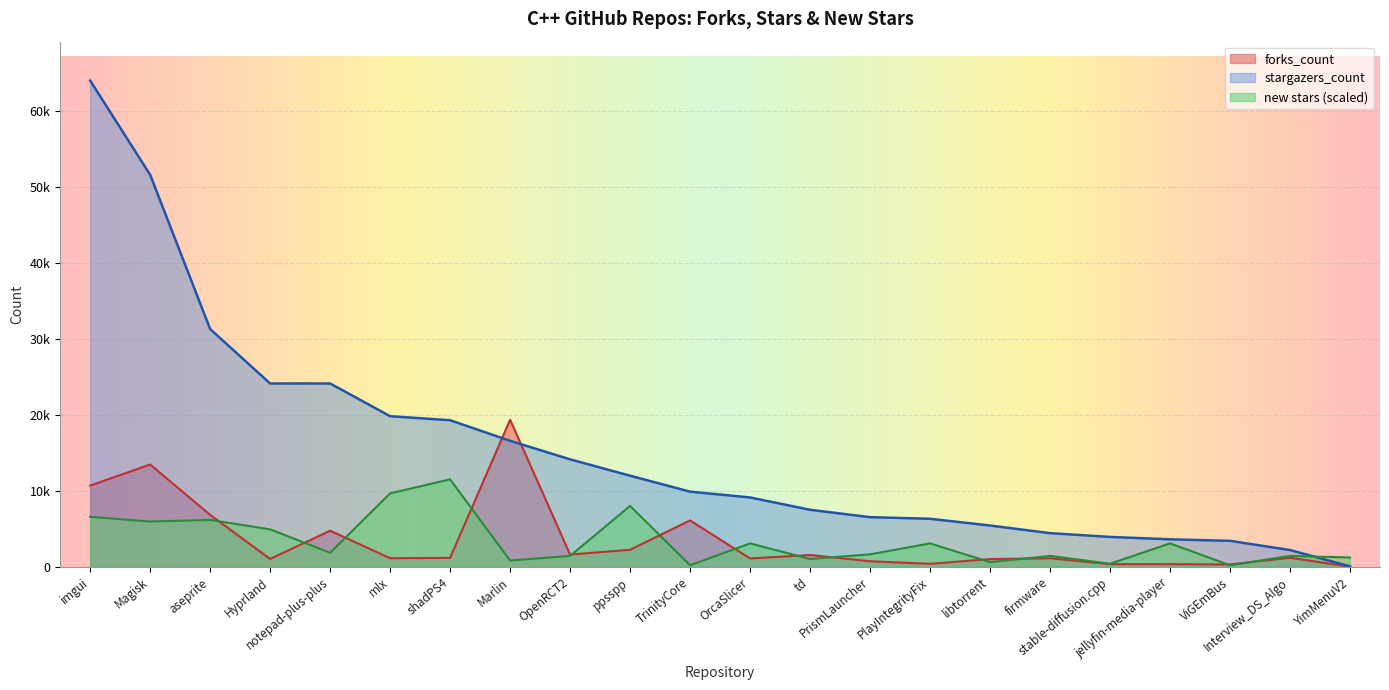

Rank the series by their maximum value, from highest to lowest.

stargazers_count, forks_count, new stars (scaled)